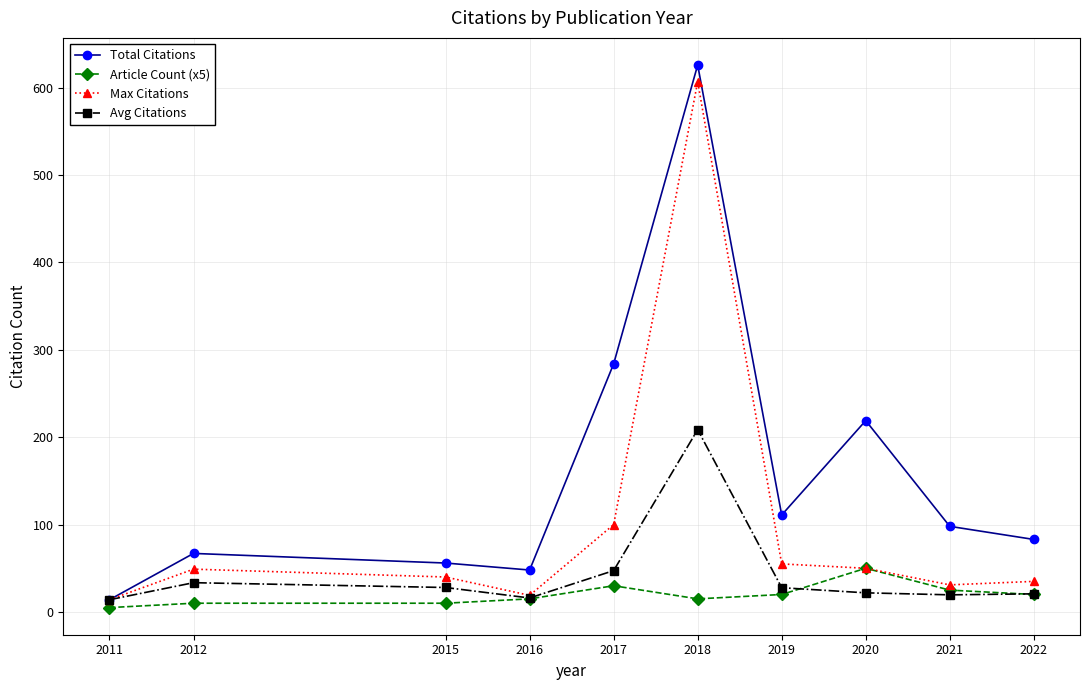

At how many categories does at least one series exceed 177?

3